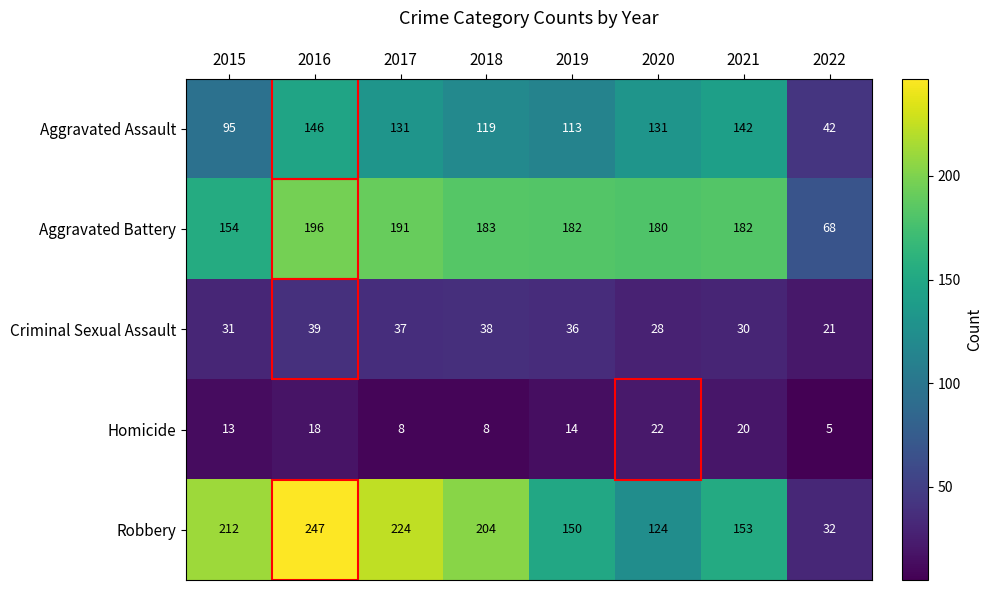

List the series in order of their peak value, highest first.

Robbery, Aggravated Battery, Aggravated Assault, Criminal Sexual Assault, Homicide